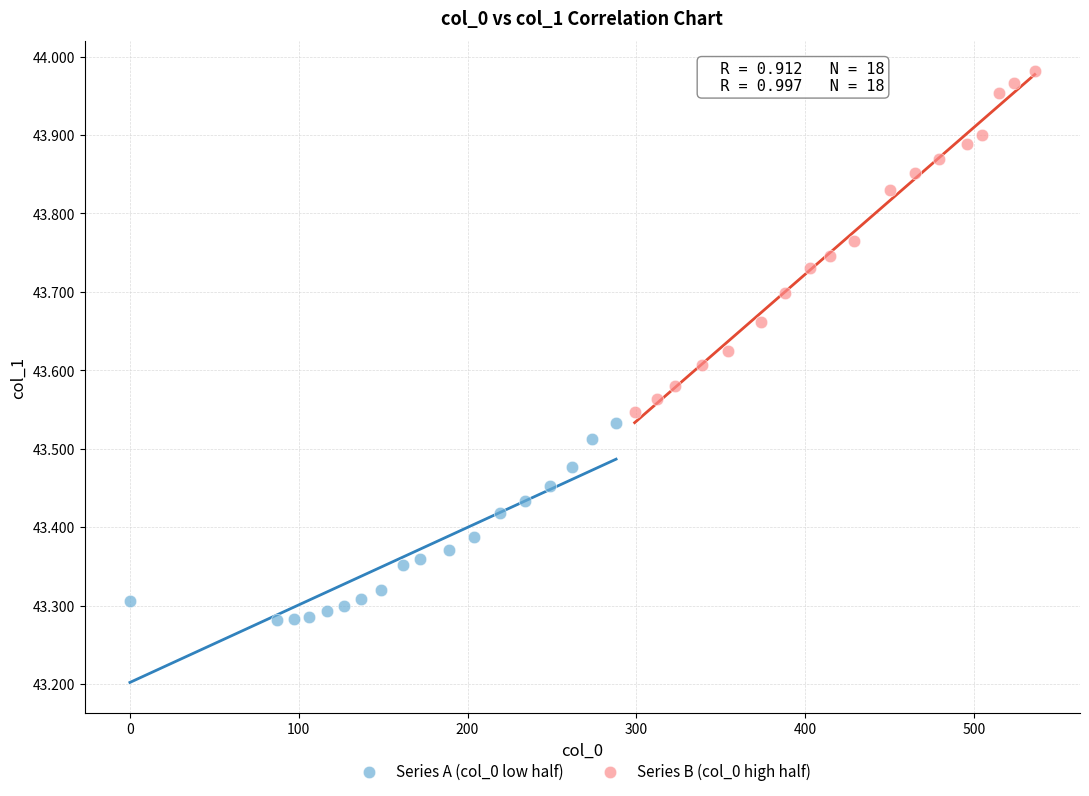

Which series reaches the maximum Y coordinate?

Series B (col_0 high half)